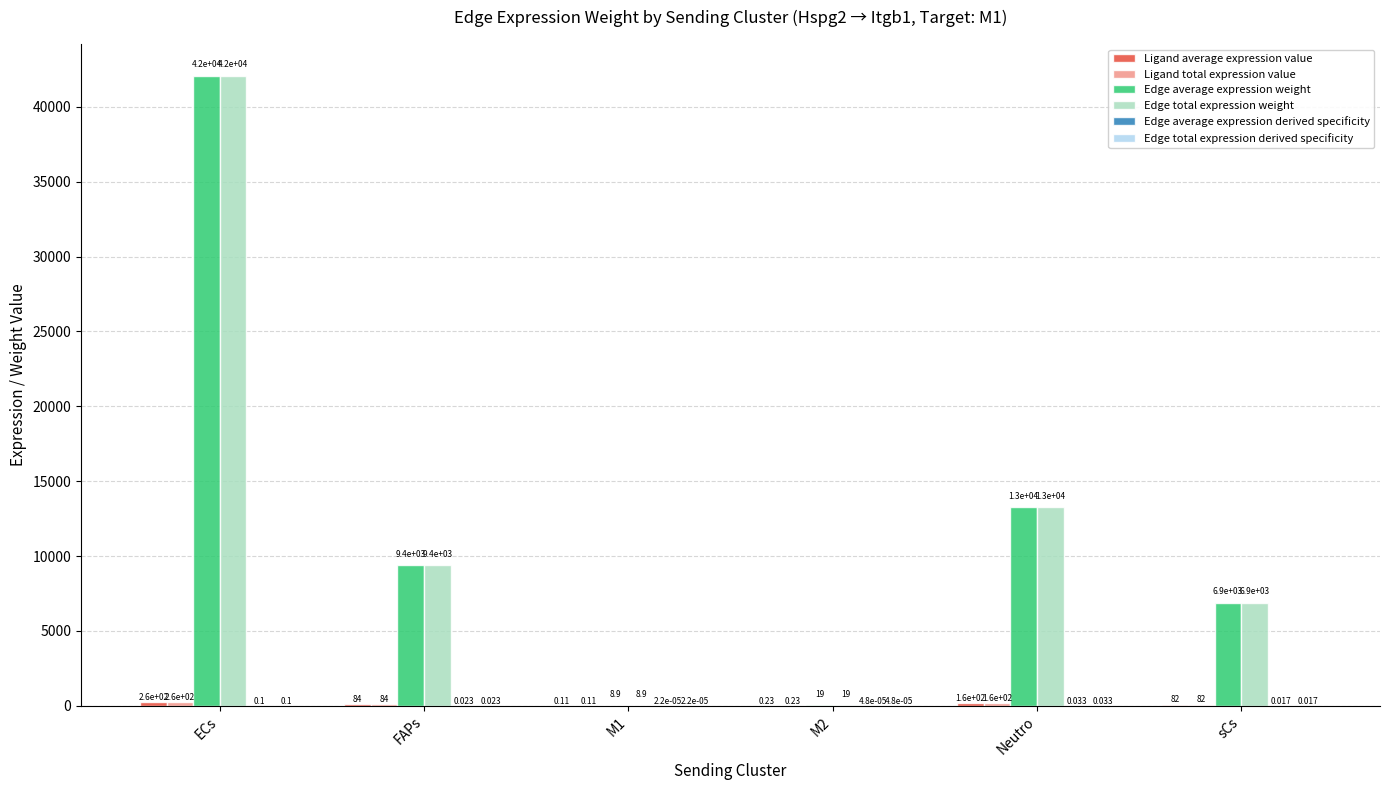

At which category is the sum across all series the highest?

ECs